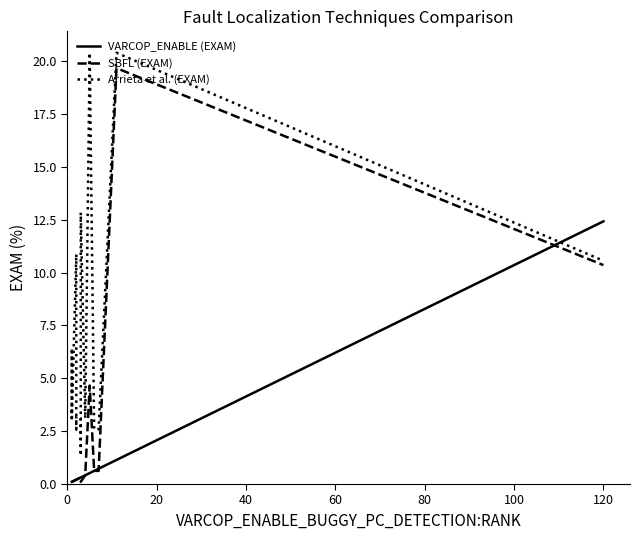

List the series in order of their peak value, lowest first.

VARCOP_ENABLE (EXAM), SBFL (EXAM), Arrieta et al. (EXAM)